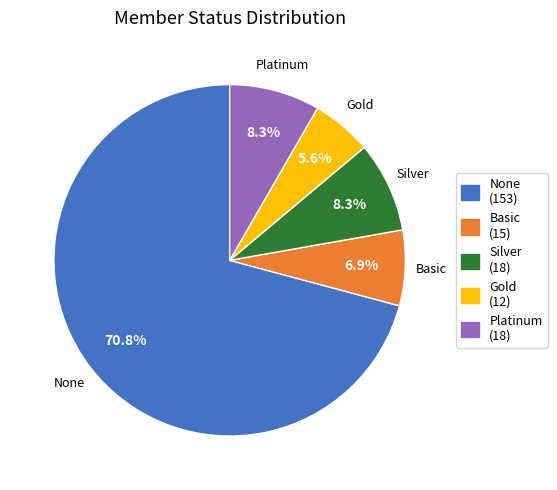

Is there a majority slice in this chart?

Yes